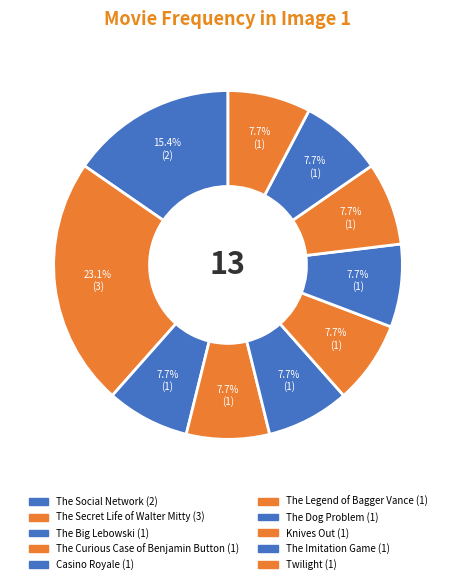

Is The Imitation Game the majority of the pie?

No